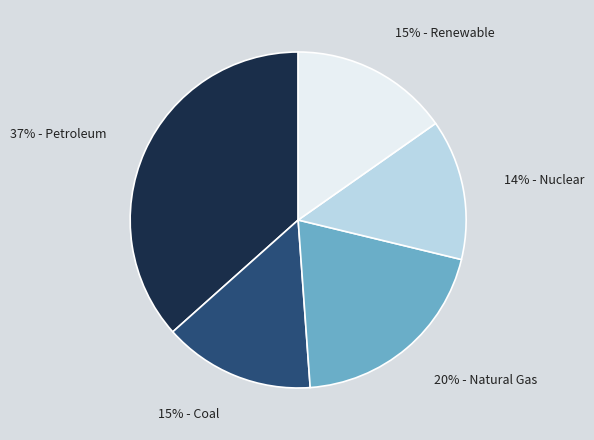

Does any single category account for the majority?

No